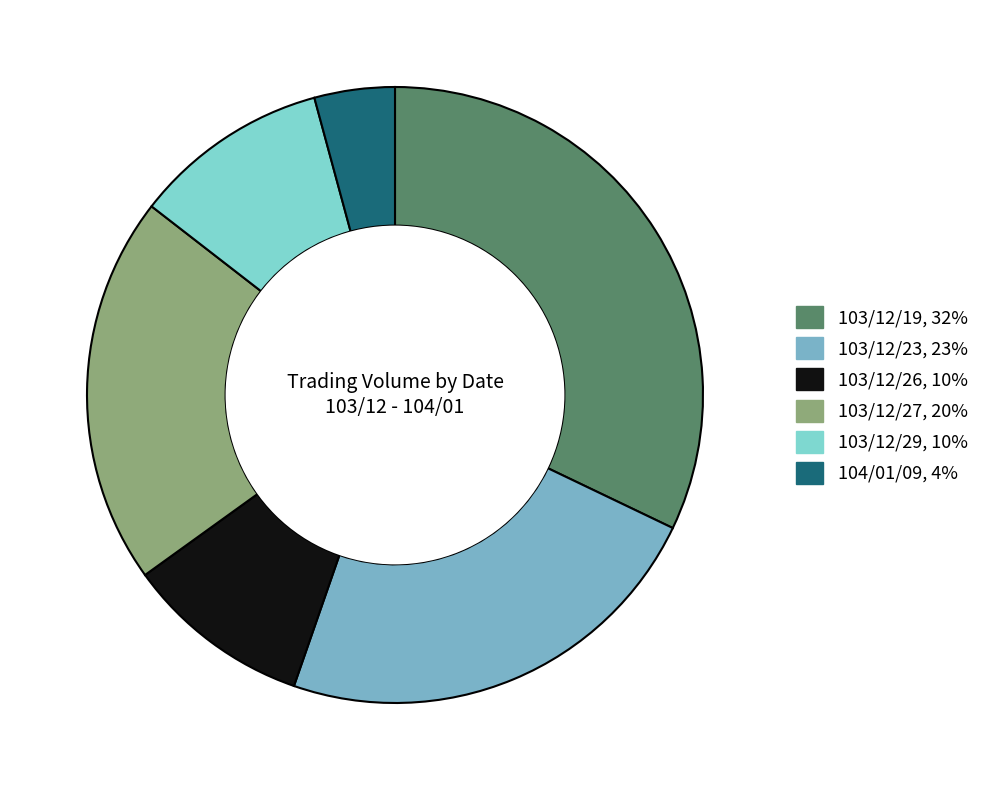

Is there a majority slice in this chart?

No